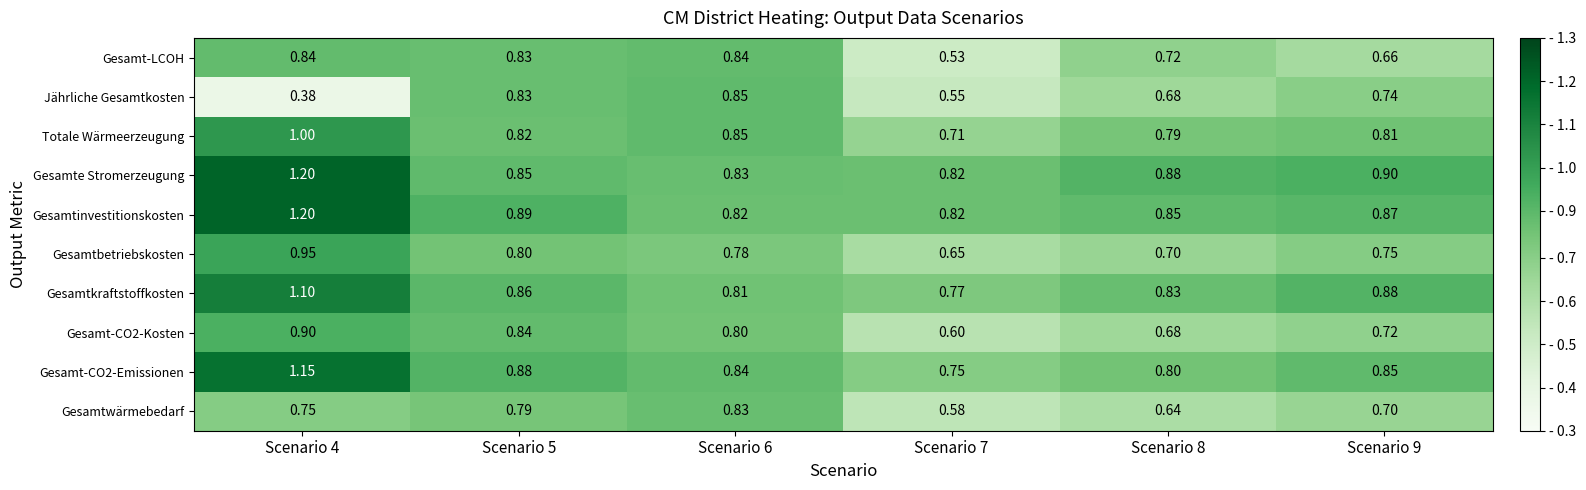

How many data points does each series have?

6